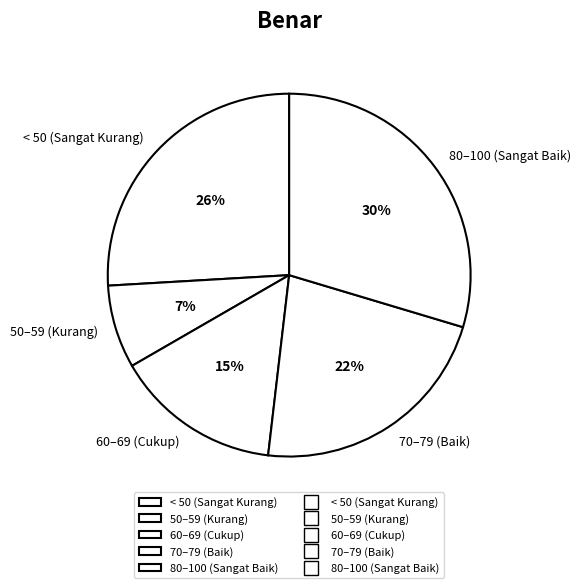

Rank the categories by value from lowest to highest.

50–59 (Kurang), 60–69 (Cukup), 70–79 (Baik), < 50 (Sangat Kurang), 80–100 (Sangat Baik)